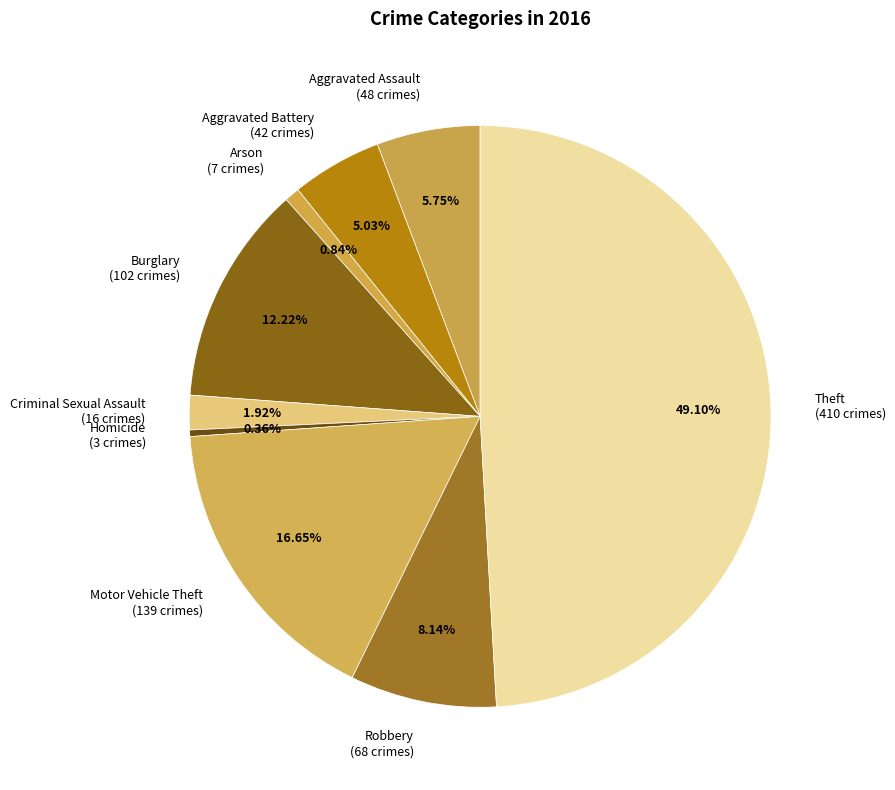

True or false: Burglary accounts for 25% of the total.

False